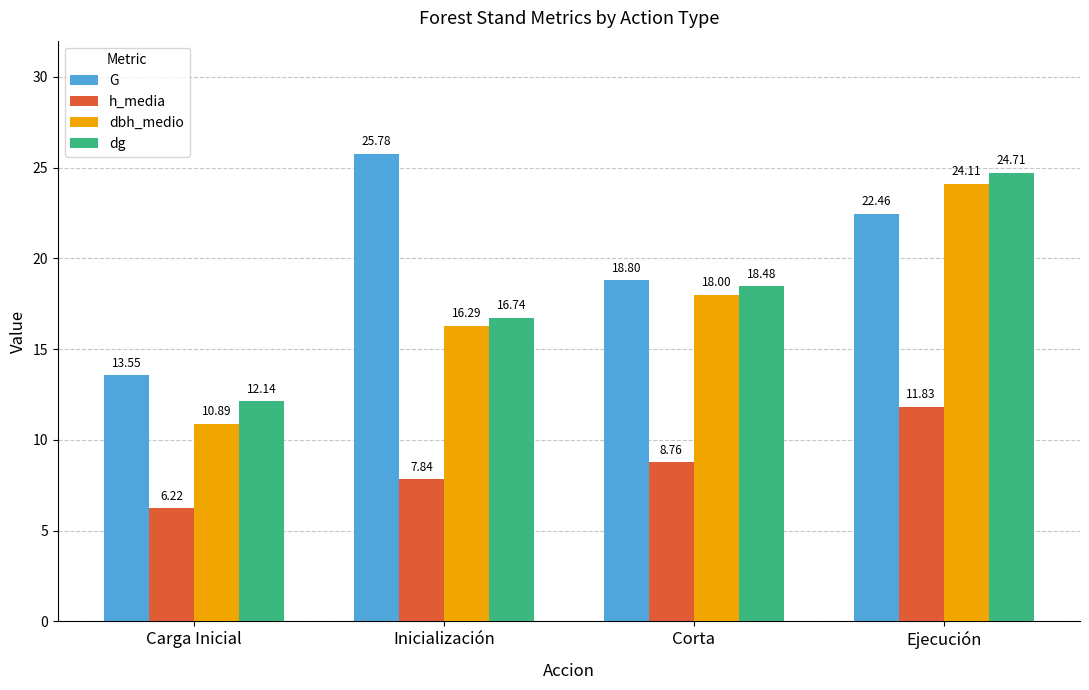

What is the minimum value for h_media?

6.2